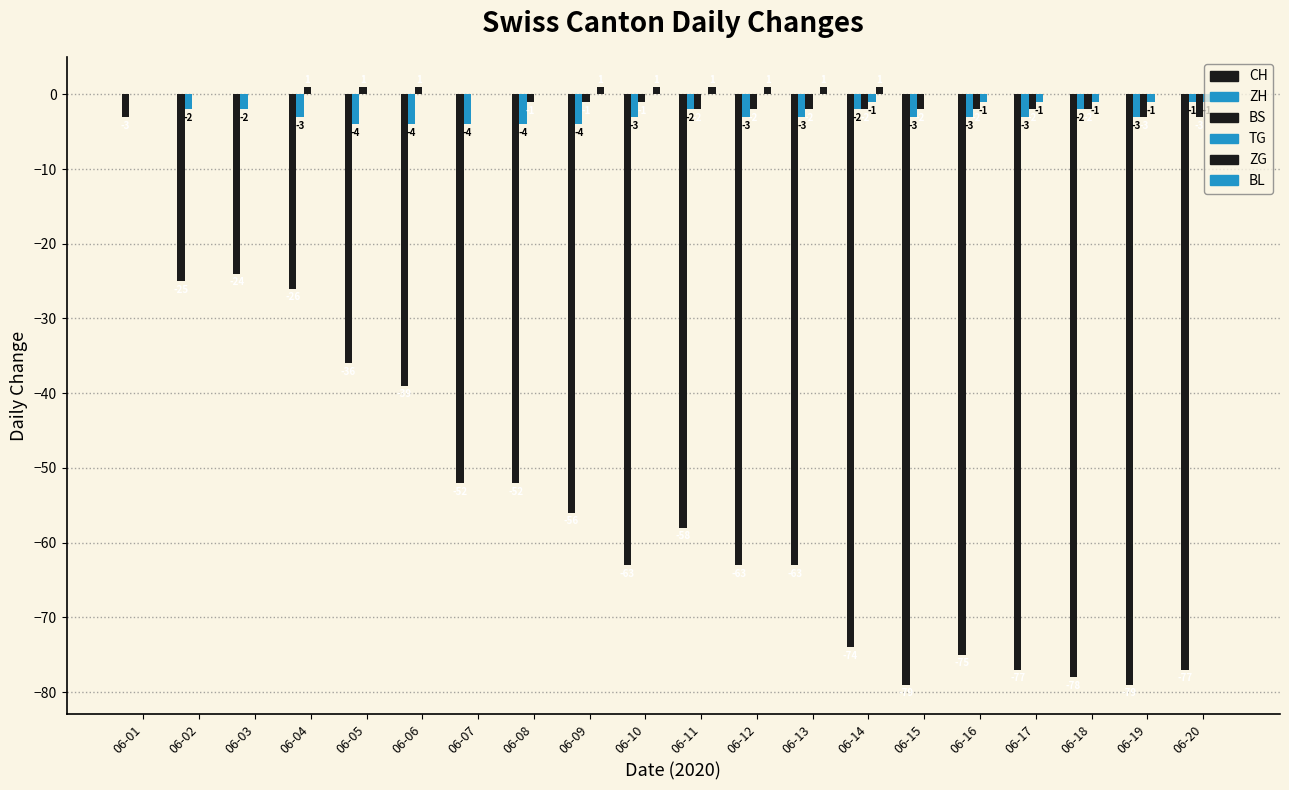

Are the bars grouped side by side (vs. stacked)?

Yes